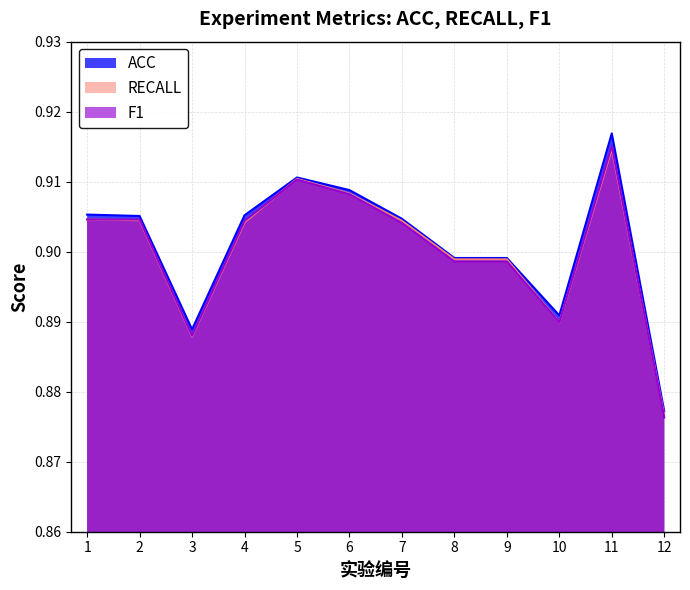

True or false: F1 has more than 1 points higher than both neighbors.

True